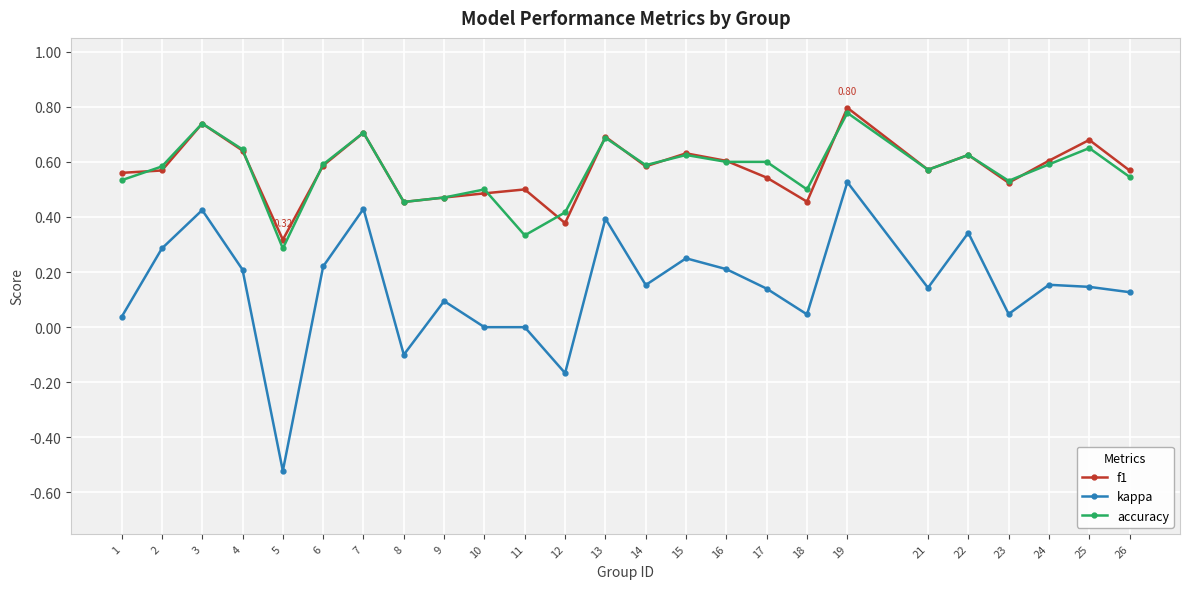

At which category is the sum across all series the highest?

19